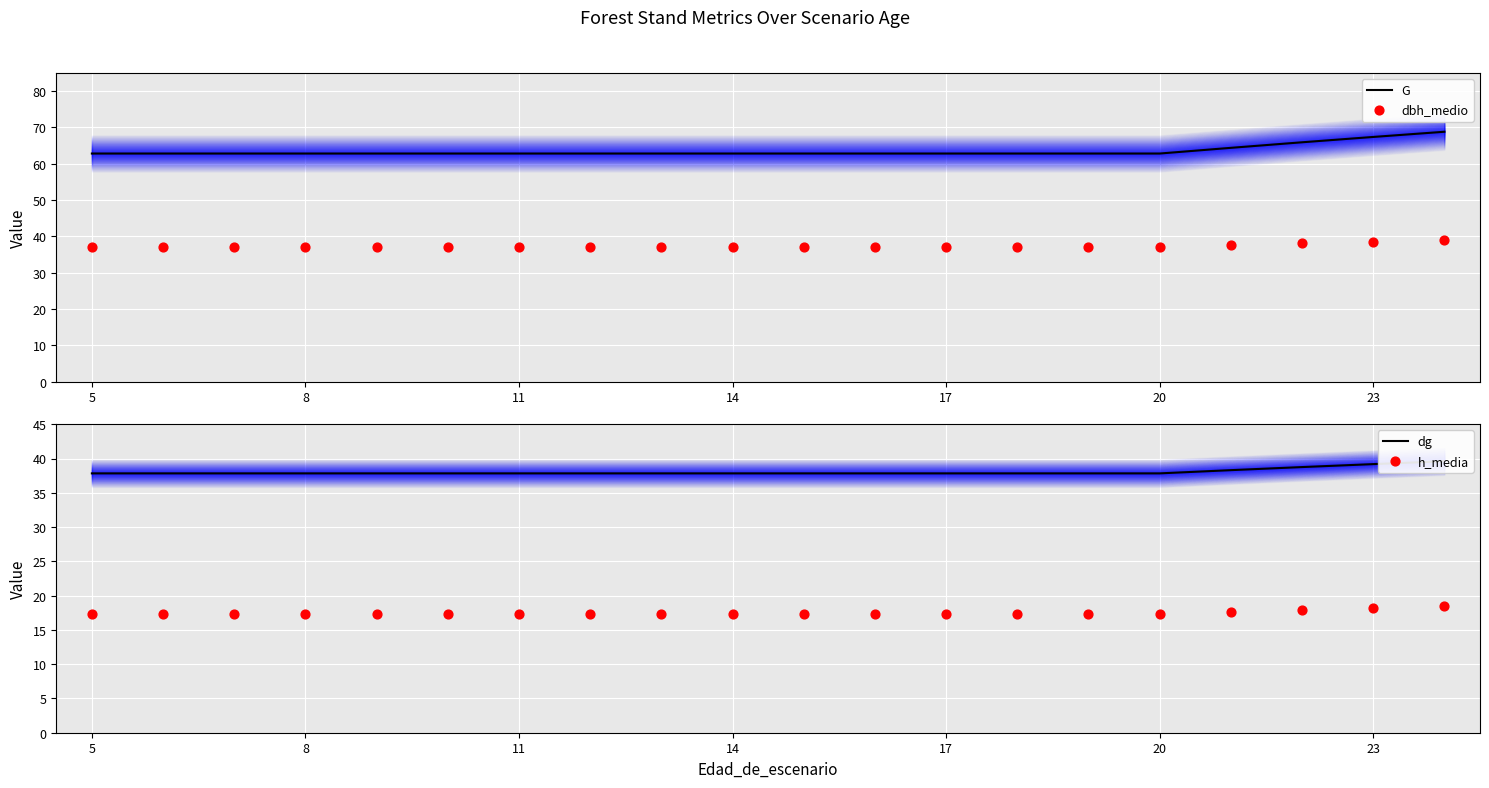

At how many categories does at least one series exceed 50?

20